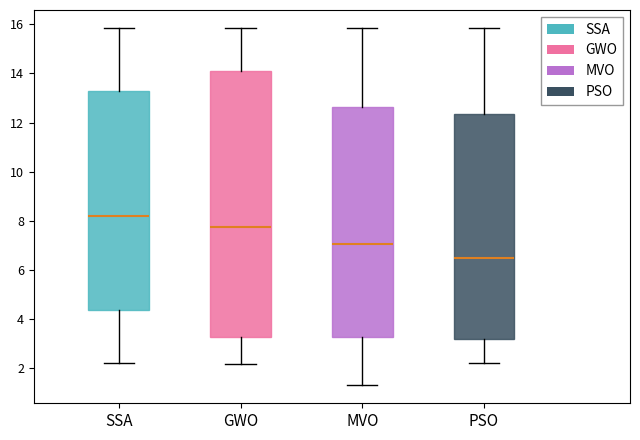

Reading left to right, transcribe this box plot: for each box, give where its median line is, the range the box spans, and where its two whiskers end, as read against the y-axis. The values are not printed on the chart, so give them approximately, as read against the axis.

SSA: median 8.2, box 4.4 to 13.2, whiskers 2.2 to 15.8
GWO: median 7.8, box 3.2 to 14.0, whiskers 2.2 to 15.8
MVO: median 7.0, box 3.2 to 12.6, whiskers 1.2 to 15.8
PSO: median 6.4, box 3.2 to 12.4, whiskers 2.2 to 15.8